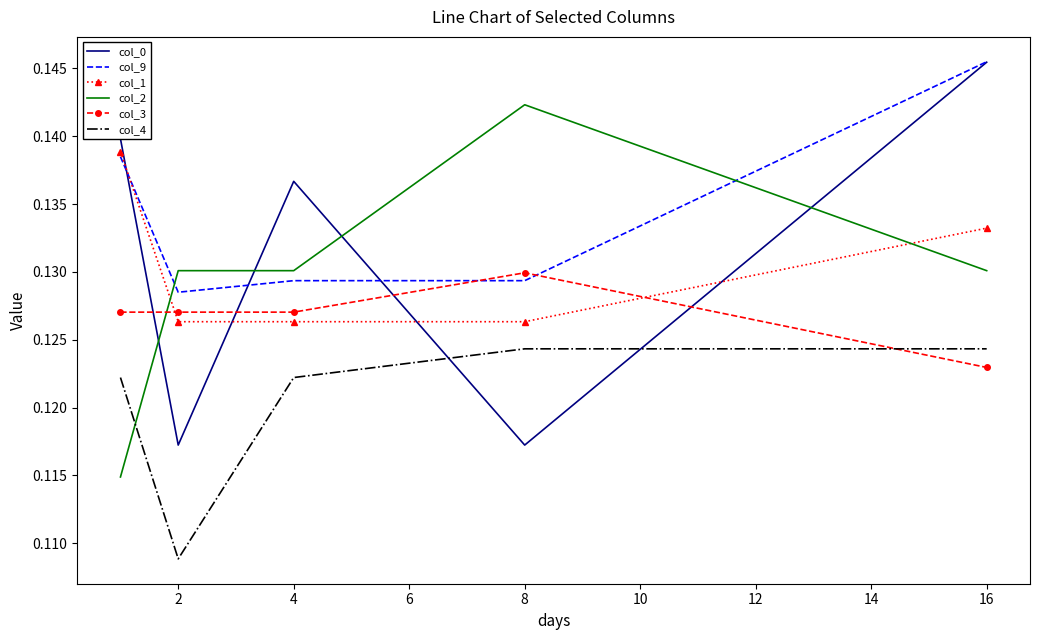

How many times do col_3 and col_1 cross each other?

2